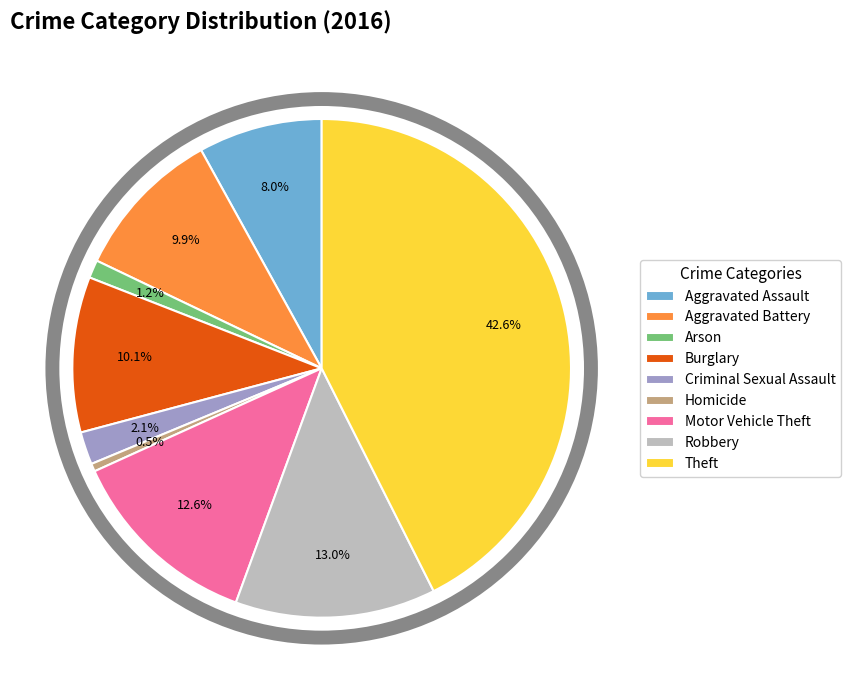

How many segments does this pie chart have?

9